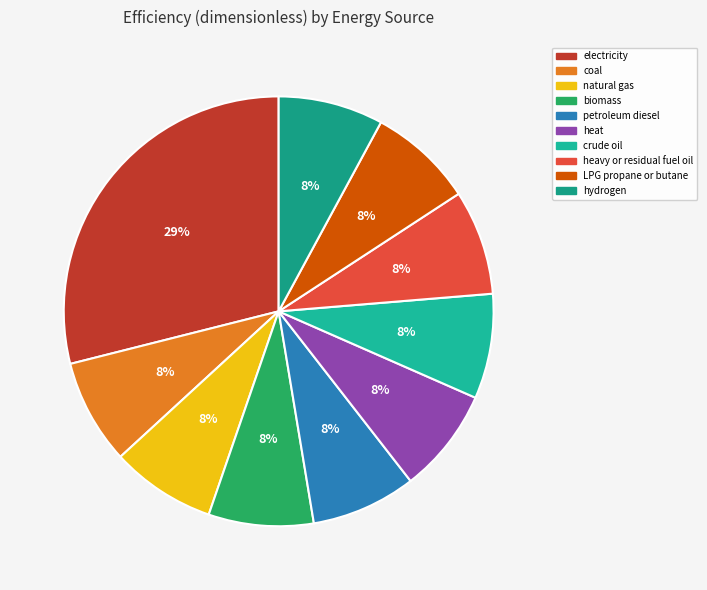

Is it true that heavy or residual fuel oil is 8% of the pie?

True